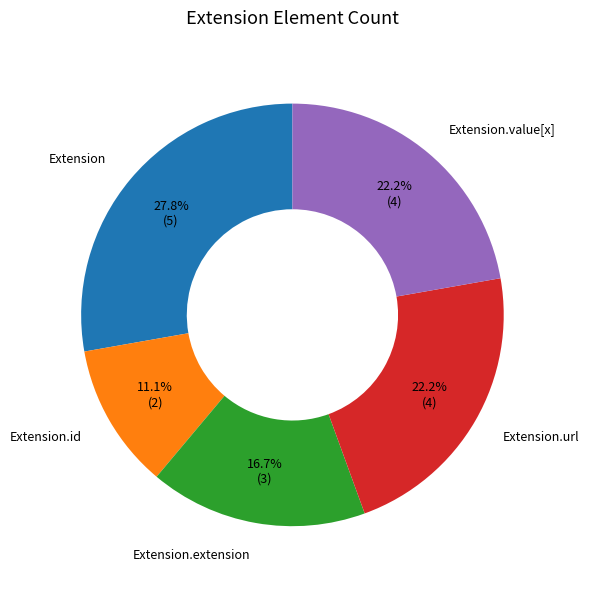

How many segments does this pie chart have?

5